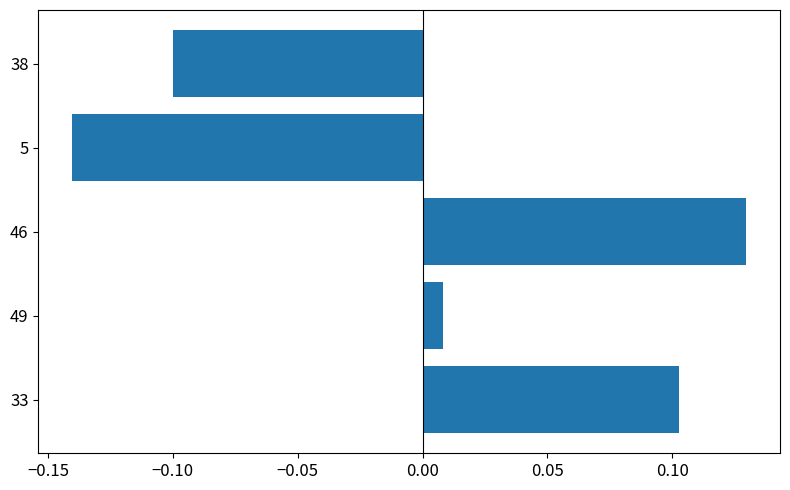

Are the bars horizontal?

Yes